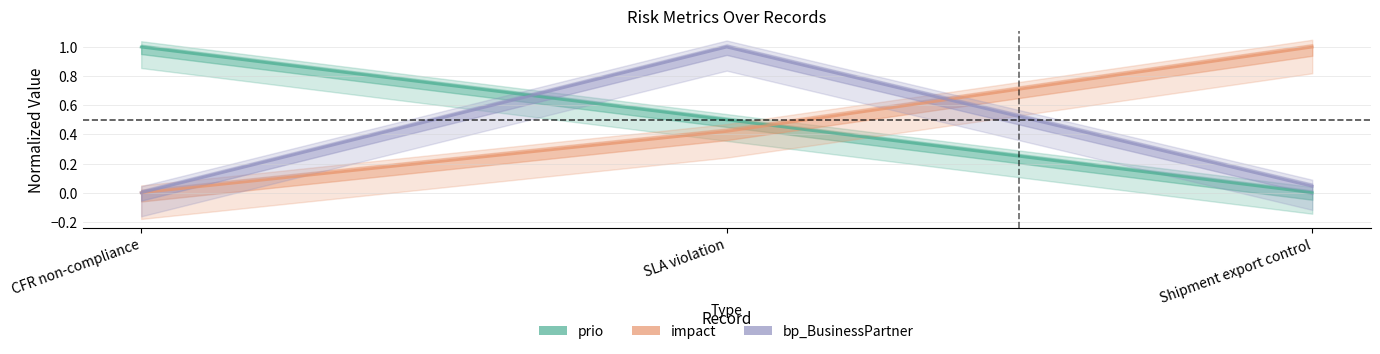

What is the maximum value for bp_BusinessPartner?

1.0